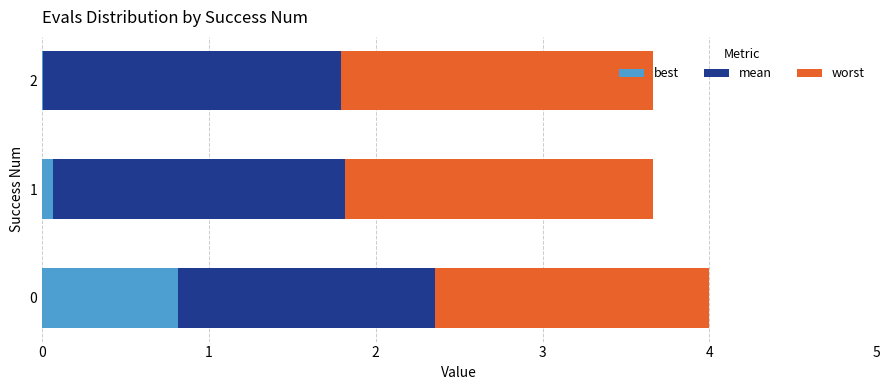

The best series shows 0.8 at 0. True or false?

True